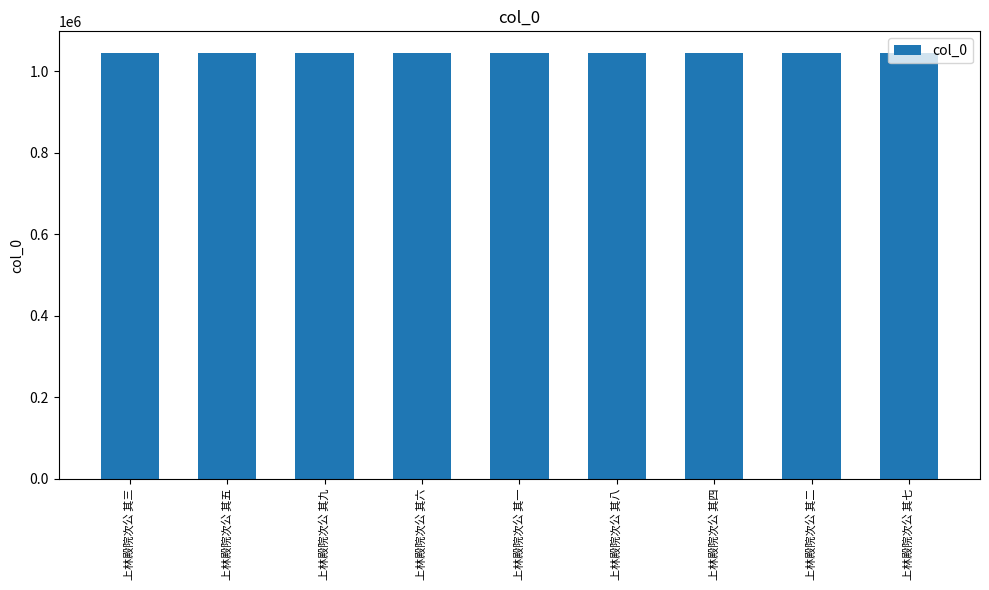

What is the label of the 7th bar from the right?

上林殿院次公 其九